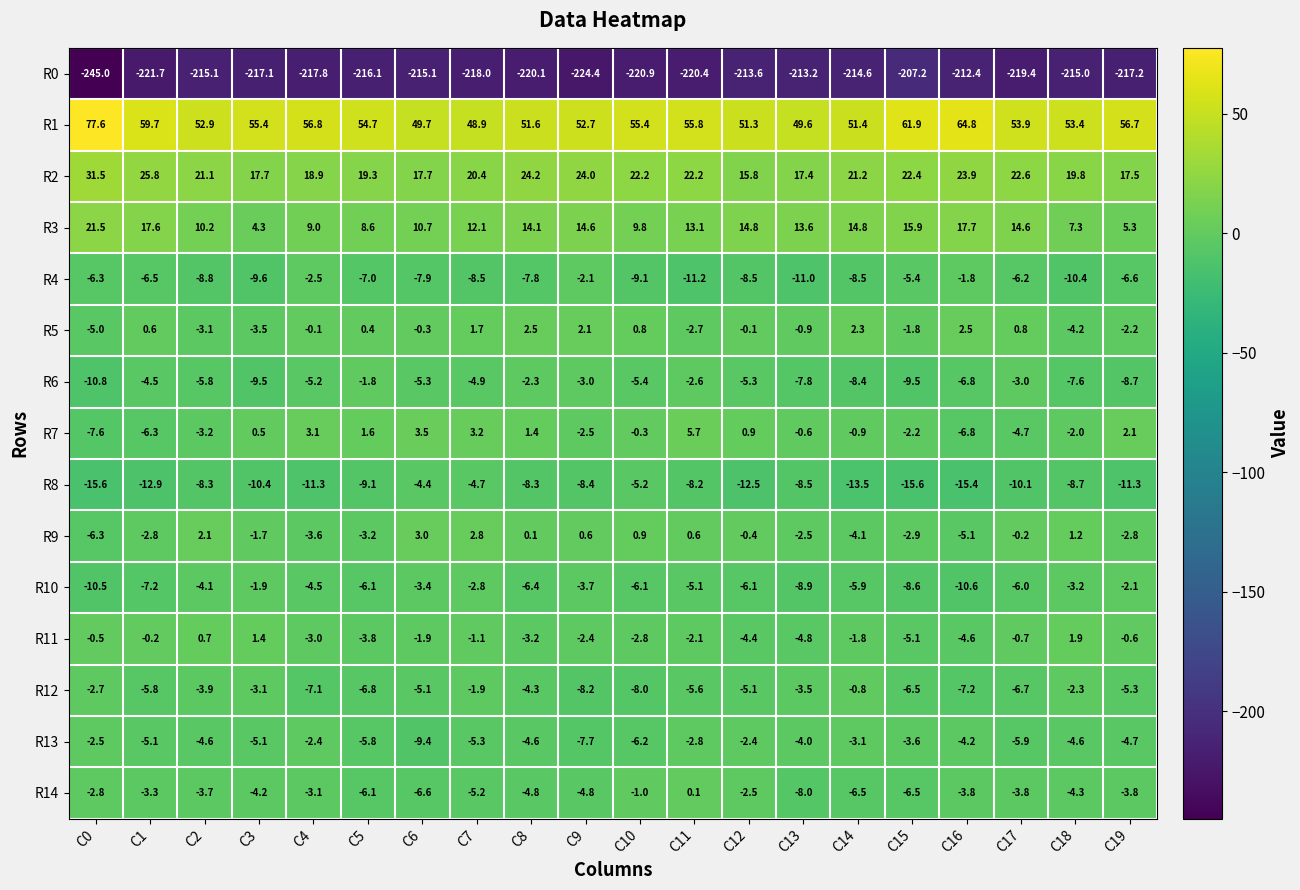

The value of R1 at C3 is 55.4. True or false?

True